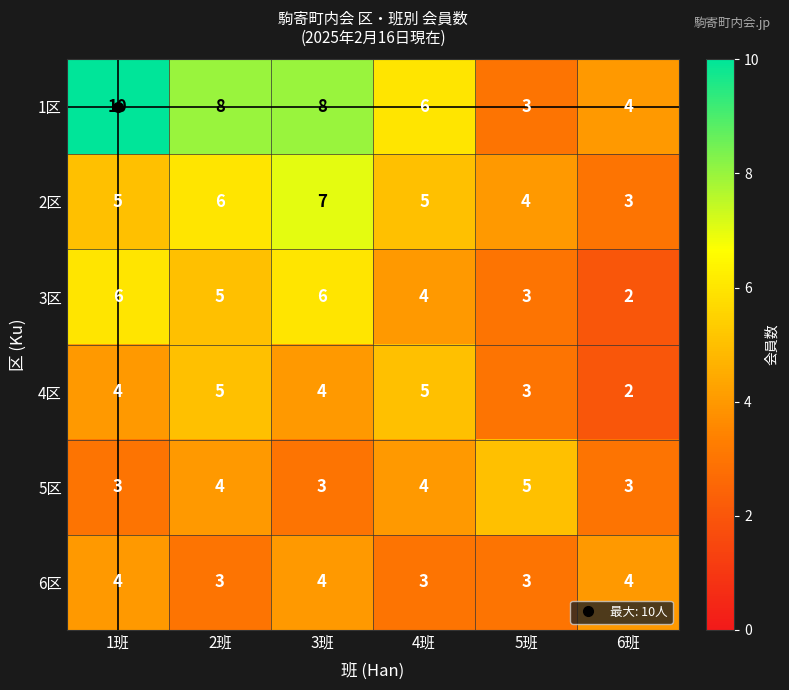

True or false: 5区 has a value of 2 at 2班.

False